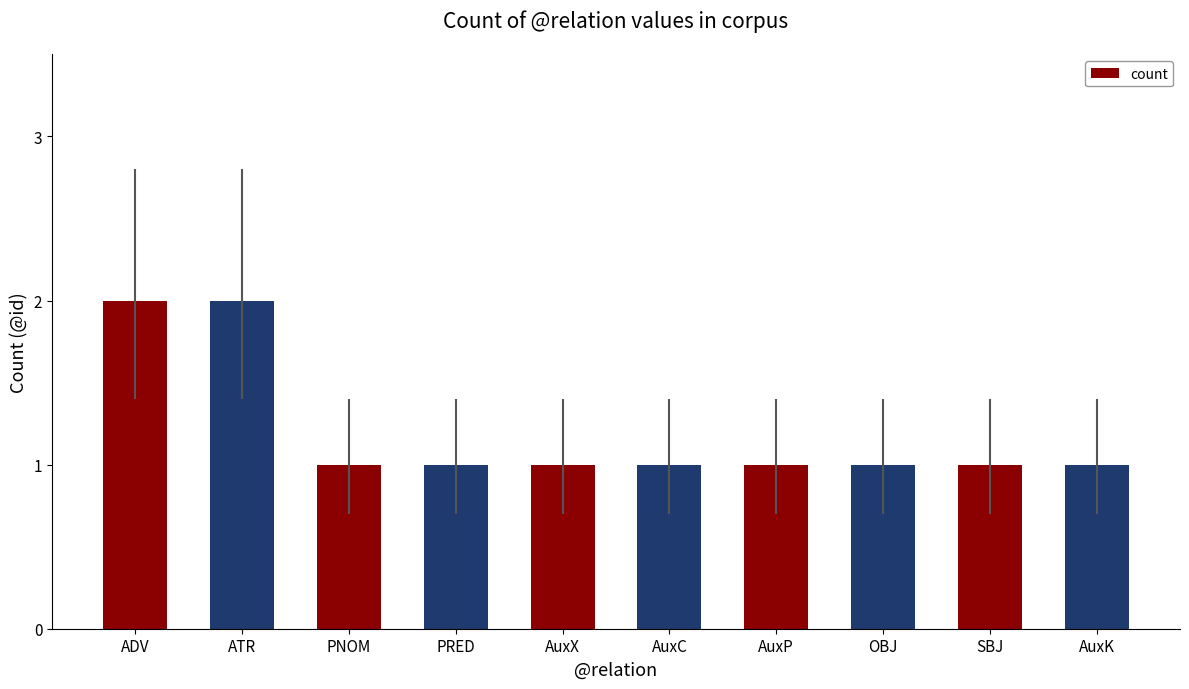

What is the sum of the values at AuxX and AuxK?

2